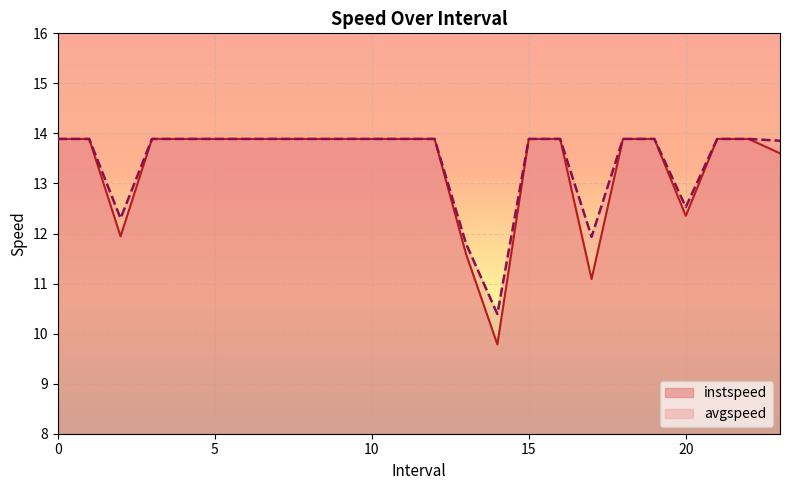

Which series has the largest total across all categories?

avgspeed